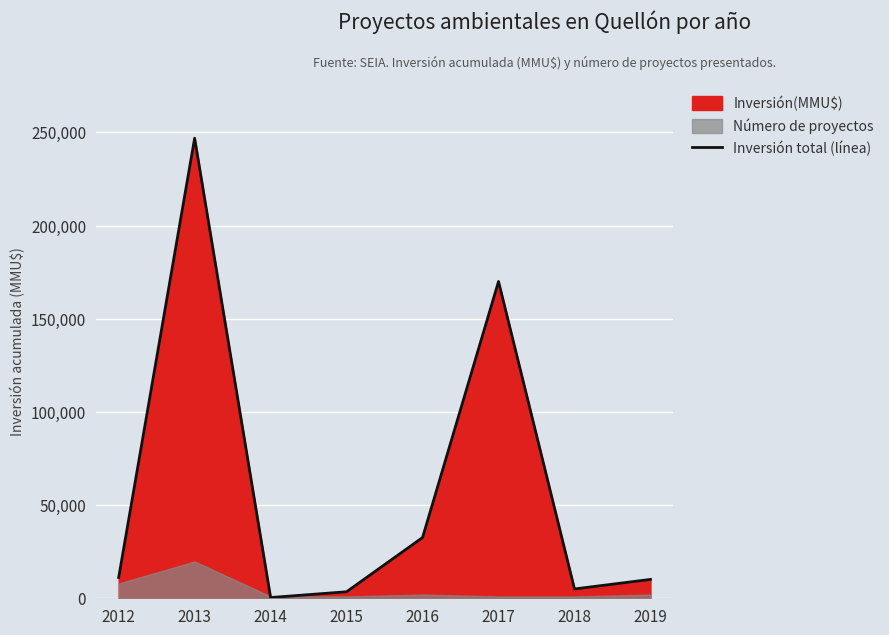

At which label is the value closest to 123648?

2017